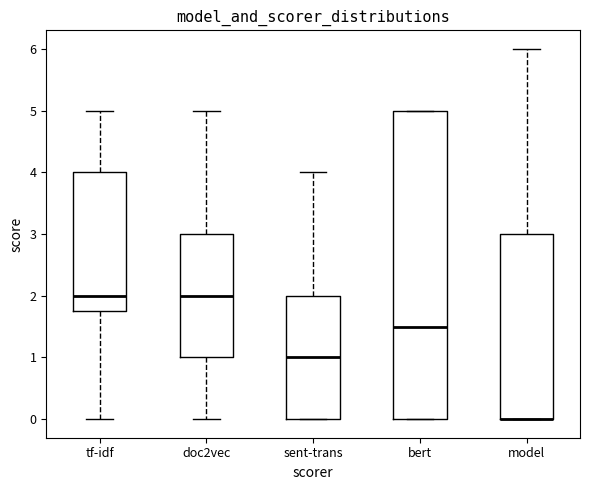

Comparing the boxes themselves (not the whiskers), which one is the tallest?

bert